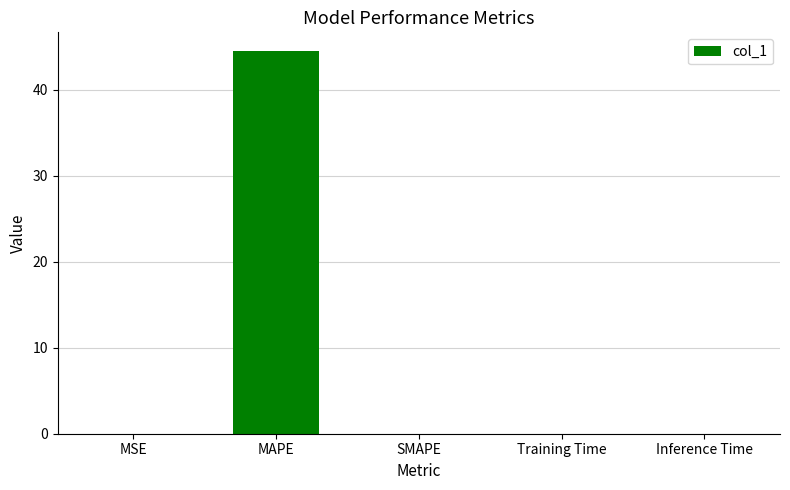

True or false: the data shows 44.4 at MAPE.

True